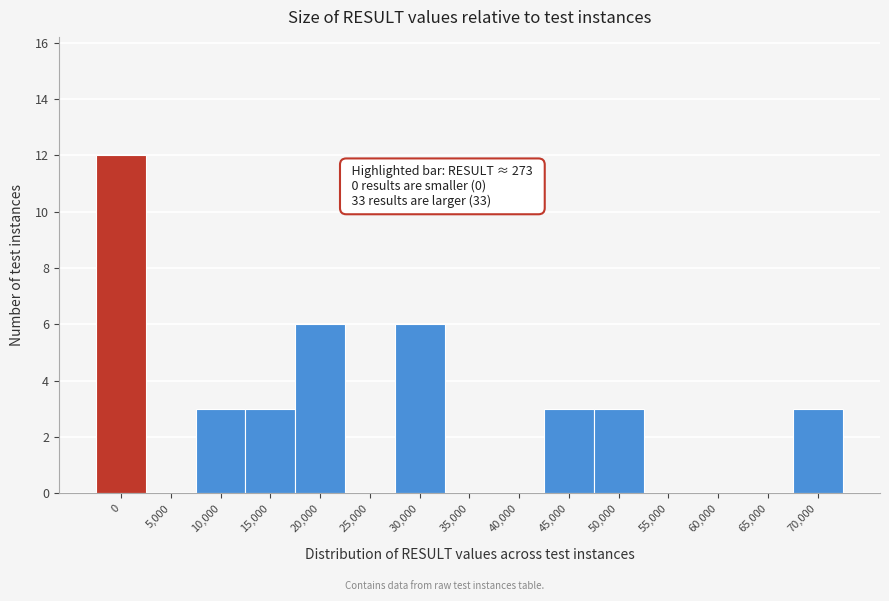

Reading right to left, transcribe all the data shown in this chart.

70,000=3	65,000=0	60,000=0	55,000=0	50,000=3	45,000=3	40,000=0	35,000=0	30,000=6	25,000=0	20,000=6	15,000=3	10,000=3	5,000=0	0=12